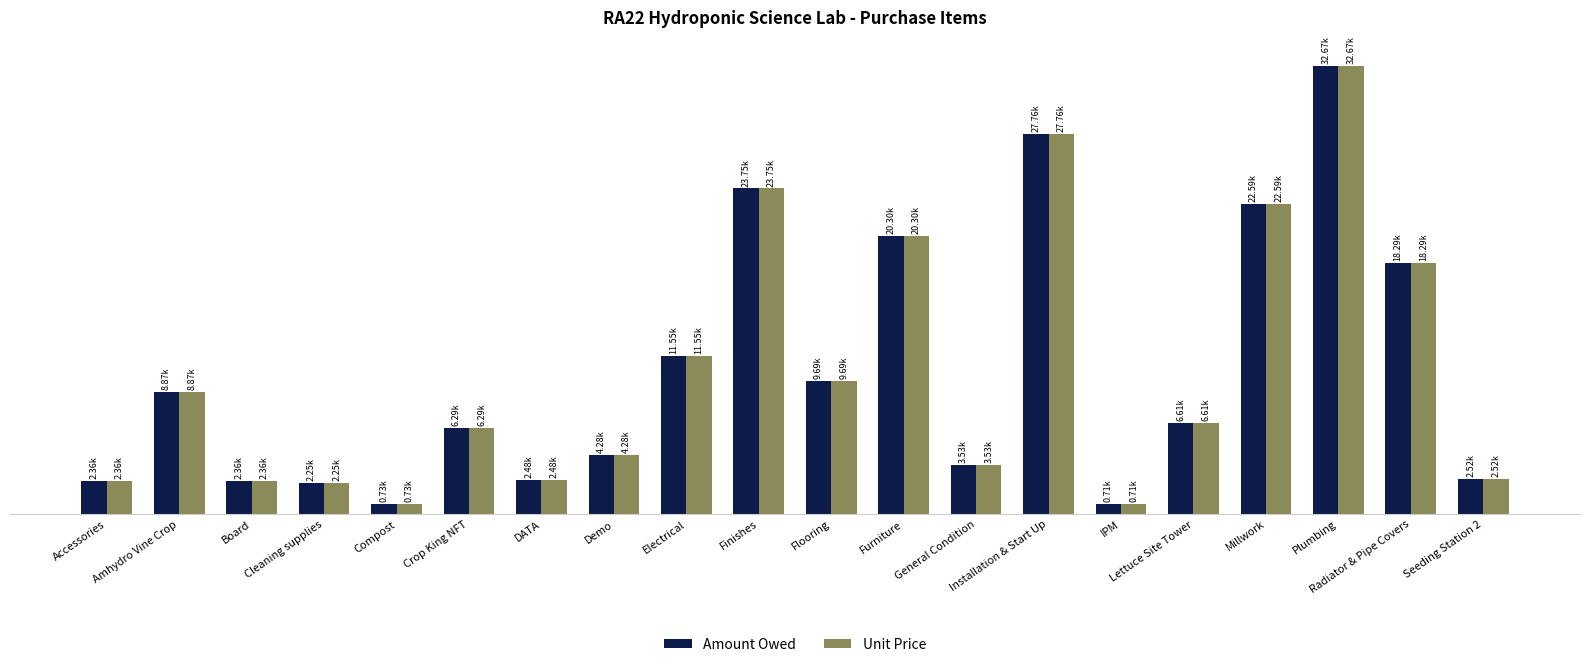

What are all the series names shown in the legend?

Amount Owed, Unit Price